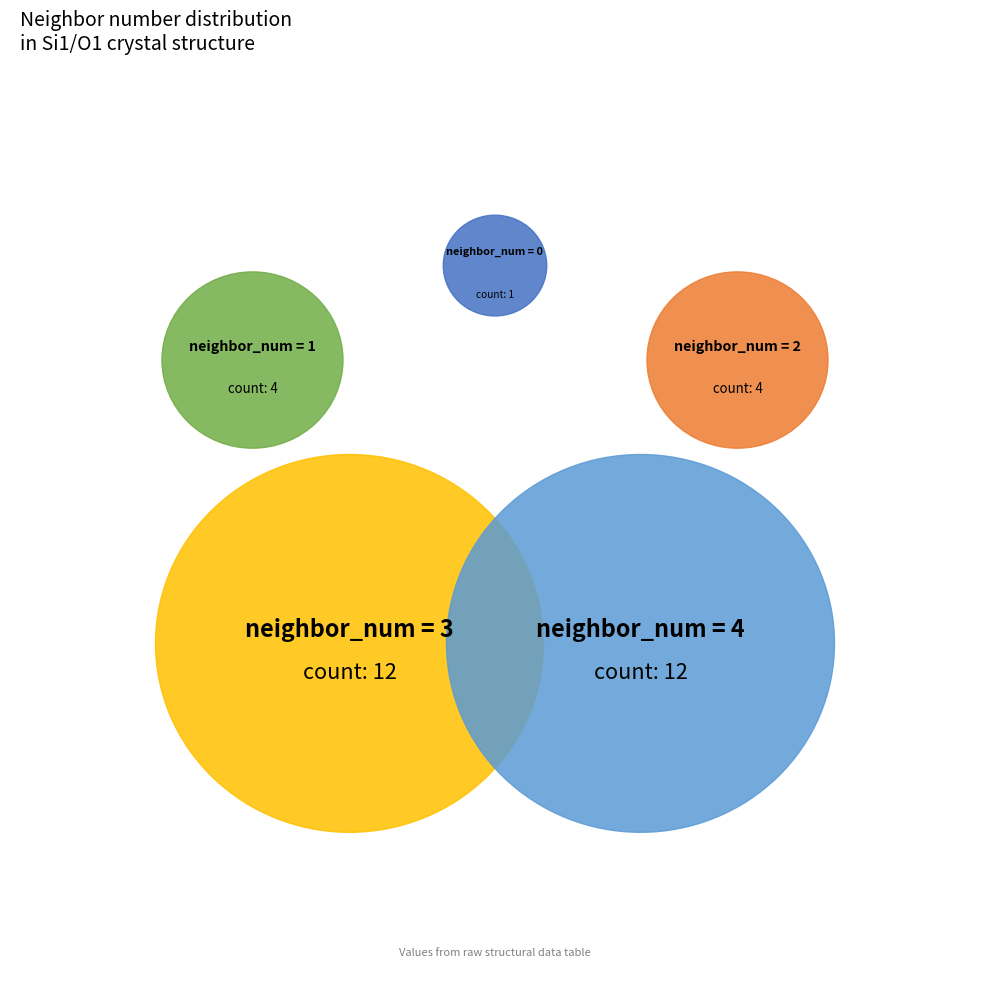

Rank the categories by neighbor_num value from highest to lowest.

4, 3, 2, 1, 0